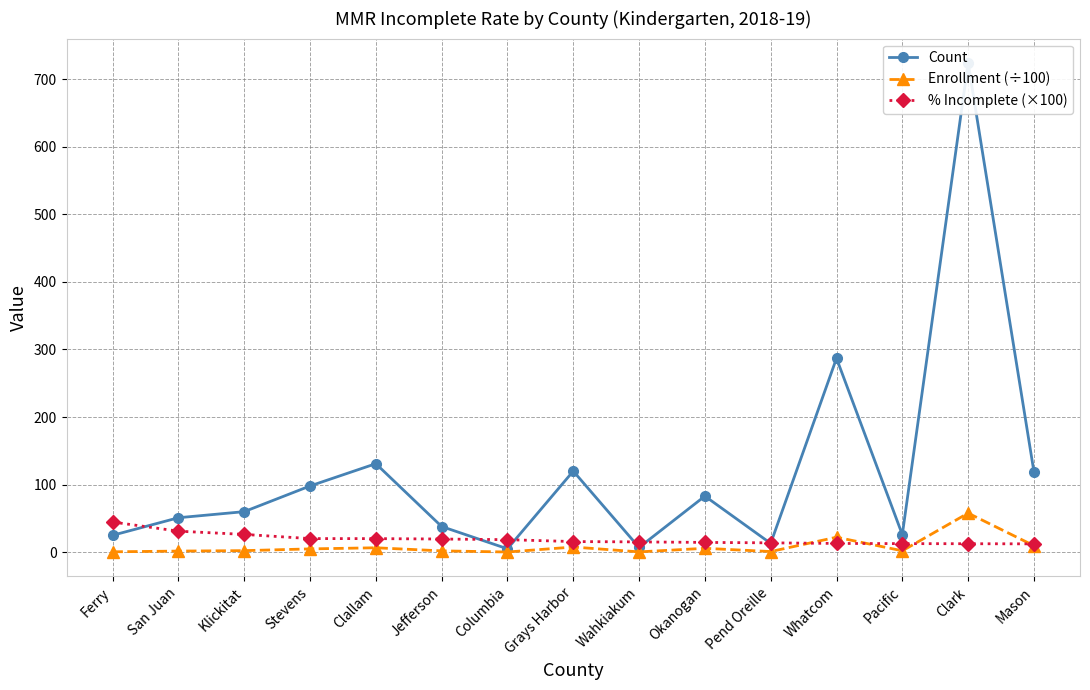

Reading left to right, transcribe all the data shown in this chart.

Count: Ferry=25.0	San Juan=51.0	Klickitat=60.0	Stevens=98.0	Clallam=131.0	Jefferson=38.0	Columbia=5.0	Grays Harbor=120.0	Wahkiakum=7.0	Okanogan=83.0	Pend Oreille=13.0	Whatcom=287.0	Pacific=26.0	Clark=724.0	Mason=119.0
Enrollment (÷100): Ferry=0.6	San Juan=1.6	Klickitat=2.3	Stevens=4.9	Clallam=6.5	Jefferson=1.9	Columbia=0.3	Grays Harbor=7.6	Wahkiakum=0.5	Okanogan=5.7	Pend Oreille=0.9	Whatcom=22.2	Pacific=2.0	Clark=57.8	Mason=9.7
% Incomplete (×100): Ferry=44.6	San Juan=31.1	Klickitat=26.3	Stevens=20.1	Clallam=20.1	Jefferson=19.5	Columbia=18.5	Grays Harbor=15.7	Wahkiakum=15.2	Okanogan=14.5	Pend Oreille=13.8	Whatcom=12.9	Pacific=12.7	Clark=12.5	Mason=12.3